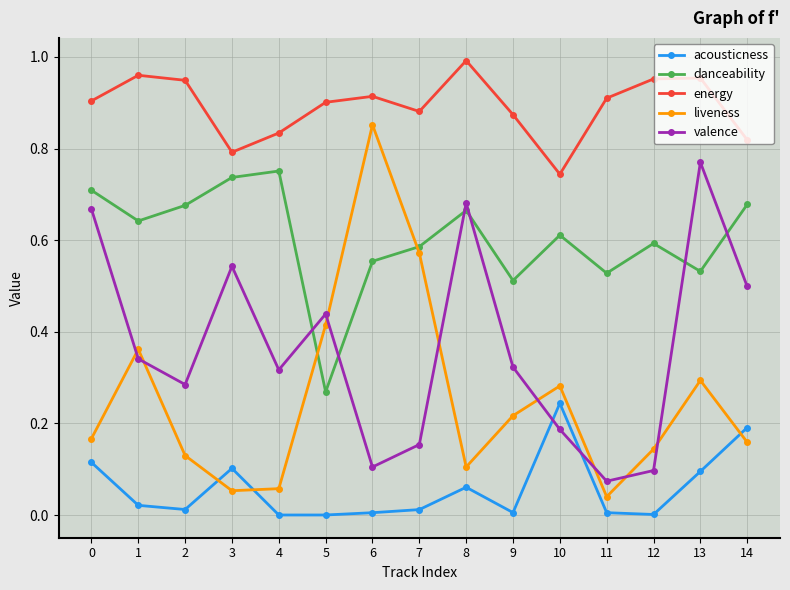

Where is the first local minimum for valence?

2